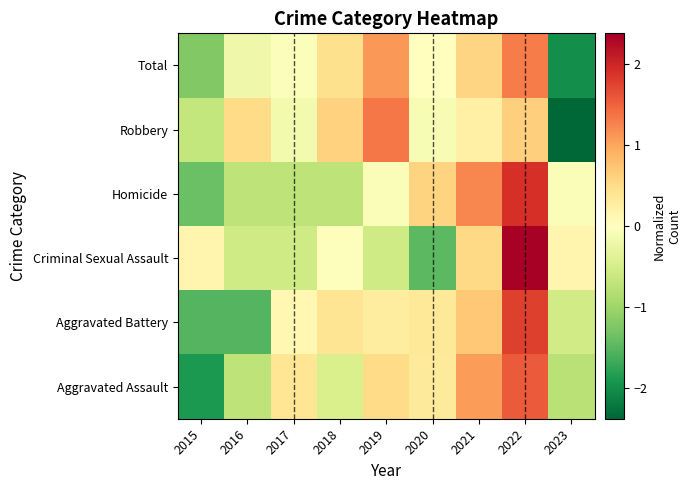

What is the maximum value shown in the chart?

2.3